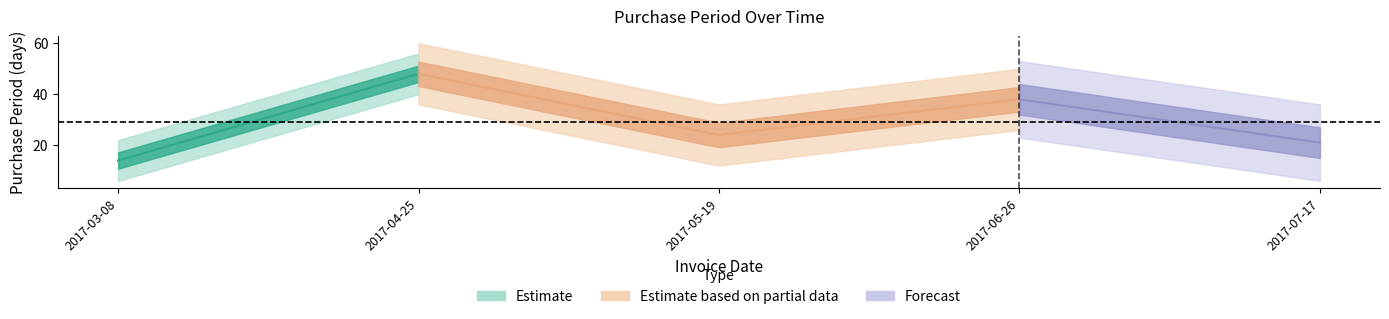

List the labels in order of value, largest first.

2017-04-25, 2017-06-26, 2017-05-19, 2017-07-17, 2017-03-08